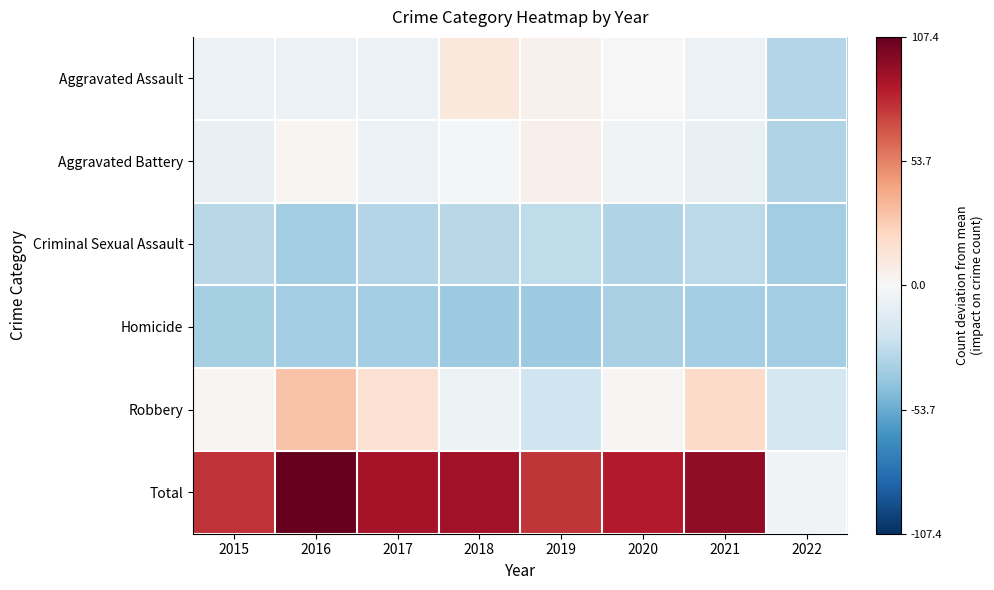

Reading left to right, extract all data points from this chart.

Aggravated Assault: 2015=-6.6	2016=-6.6	2017=-6.6	2018=11.4	2019=4.4	2020=0.4	2021=-6.6	2022=-31.6
Aggravated Battery: 2015=-7.6	2016=2.4	2017=-6.6	2018=-1.6	2019=5.4	2020=-3.6	2021=-7.6	2022=-32.6
Criminal Sexual Assault: 2015=-29.6	2016=-36.6	2017=-31.6	2018=-29.6	2019=-27.6	2020=-32.6	2021=-28.6	2022=-37.6
Homicide: 2015=-35.6	2016=-36.6	2017=-36.6	2018=-38.6	2019=-38.6	2020=-34.6	2021=-36.6	2022=-37.6
Robbery: 2015=2.4	2016=30.4	2017=16.4	2018=-5.6	2019=-21.6	2020=1.4	2021=20.4	2022=-18.6
Total: 2015=77.4	2016=107.4	2017=89.4	2018=90.4	2019=76.4	2020=85.4	2021=95.4	2022=-3.6